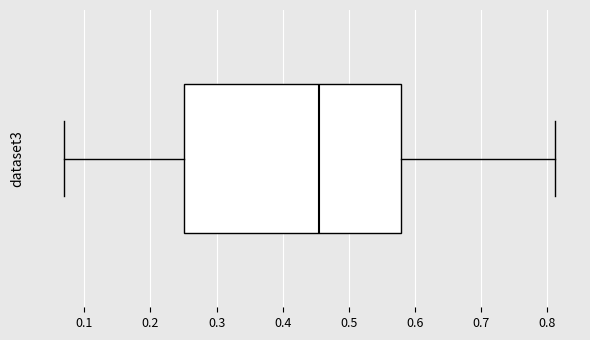

Transcribe this box plot: give where the median line is, the range the box spans, and where the two whiskers end, as read against the x-axis. The values are not printed on the chart, so give them approximately, as read against the axis.

median 0.45, box 0.25 to 0.58, whiskers 0.07 to 0.81